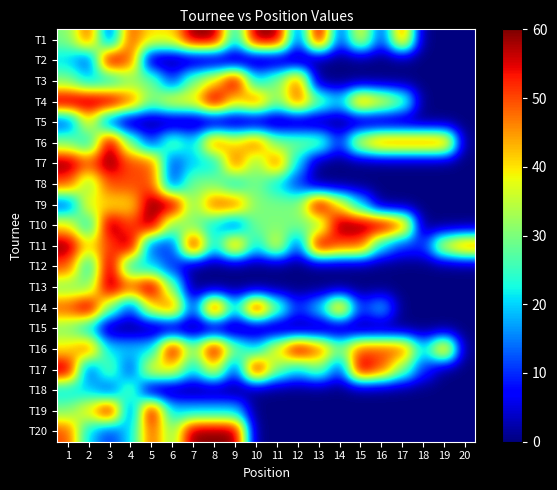

Reading left to right, transcribe all the data shown in this chart.

T1: 1=30	2=50	3=10	4=50	5=40	6=40	7=60	8=60	9=20	10=60	11=60	12=10	13=60	14=10	15=40	16=10	17=50	18=0	19=0	20=0
T2: 1=20	2=10	3=60	4=50	5=0	6=0	7=0	8=0	9=0	10=0	11=0	12=0	13=0	14=0	15=0	16=0	17=0	18=0	19=0	20=0
T3: 1=30	2=20	3=20	4=30	5=30	6=10	7=30	8=40	9=60	10=20	11=30	12=50	13=0	14=0	15=0	16=0	17=0	18=0	19=0	20=0
T4: 1=60	2=60	3=60	4=50	5=30	6=40	7=40	8=60	9=40	10=50	11=30	12=50	13=30	14=20	15=50	16=40	17=30	18=0	19=0	20=0
T5: 1=10	2=40	3=10	4=0	5=0	6=0	7=0	8=0	9=0	10=0	11=0	12=0	13=0	14=0	15=0	16=0	17=0	18=0	19=0	20=0
T6: 1=30	2=20	3=60	4=30	5=10	6=30	7=20	8=50	9=40	10=50	11=30	12=30	13=30	14=10	15=40	16=50	17=50	18=50	19=50	20=0
T7: 1=60	2=50	3=60	4=50	5=50	6=10	7=20	8=20	9=50	10=30	11=50	12=20	13=0	14=0	15=0	16=0	17=0	18=0	19=0	20=0
T8: 1=50	2=30	3=50	4=50	5=50	6=10	7=30	8=30	9=20	10=30	11=20	12=10	13=0	14=0	15=0	16=0	17=0	18=0	19=0	20=0
T9: 1=10	2=40	3=40	4=40	5=60	6=60	7=30	8=50	9=50	10=30	11=30	12=30	13=60	14=40	15=20	16=0	17=0	18=0	19=0	20=0
T10: 1=40	2=20	3=60	4=50	5=60	6=30	7=30	8=20	9=10	10=30	11=30	12=30	13=30	14=60	15=60	16=60	17=50	18=0	19=0	20=0
T11: 1=60	2=40	3=50	4=60	5=10	6=10	7=60	8=20	9=50	10=20	11=40	12=10	13=60	14=50	15=50	16=20	17=10	18=10	19=40	20=50
T12: 1=50	2=20	3=60	4=20	5=20	6=10	7=0	8=0	9=0	10=0	11=0	12=0	13=0	14=0	15=0	16=0	17=0	18=0	19=0	20=0
T13: 1=30	2=30	3=60	4=50	5=60	6=30	7=0	8=0	9=0	10=0	11=0	12=0	13=0	14=0	15=0	16=0	17=0	18=0	19=0	20=0
T14: 1=50	2=60	3=30	4=10	5=40	6=50	7=10	8=60	9=20	10=60	11=30	12=10	13=20	14=50	15=10	16=20	17=0	18=0	19=0	20=0
T15: 1=30	2=20	3=0	4=0	5=0	6=0	7=0	8=0	9=0	10=0	11=0	12=0	13=0	14=0	15=0	16=0	17=0	18=0	19=0	20=0
T16: 1=40	2=50	3=20	4=20	5=20	6=60	7=30	8=60	9=30	10=20	11=40	12=60	13=50	14=30	15=50	16=50	17=50	18=20	19=50	20=0
T17: 1=60	2=10	3=30	4=10	5=40	6=40	7=20	8=40	9=10	10=60	11=30	12=20	13=30	14=10	15=60	16=50	17=30	18=10	19=0	20=0
T18: 1=20	2=20	3=10	4=30	5=0	6=0	7=0	8=0	9=0	10=0	11=0	12=0	13=0	14=0	15=0	16=0	17=0	18=0	19=0	20=0
T19: 1=30	2=40	3=60	4=10	5=60	6=20	7=20	8=20	9=20	10=0	11=0	12=0	13=0	14=0	15=0	16=0	17=0	18=0	19=0	20=0
T20: 1=50	2=20	3=10	4=20	5=50	6=30	7=60	8=60	9=60	10=0	11=0	12=0	13=0	14=0	15=0	16=0	17=0	18=0	19=0	20=0